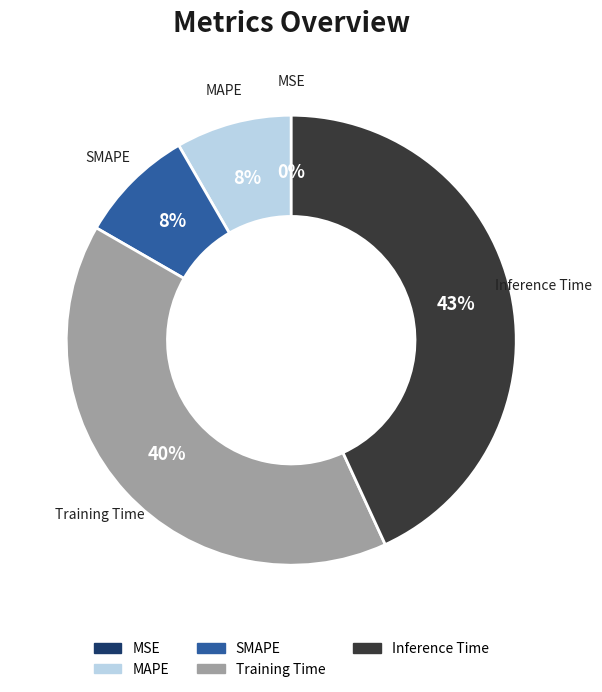

To the nearest percent, what portion does Training Time represent?

40%